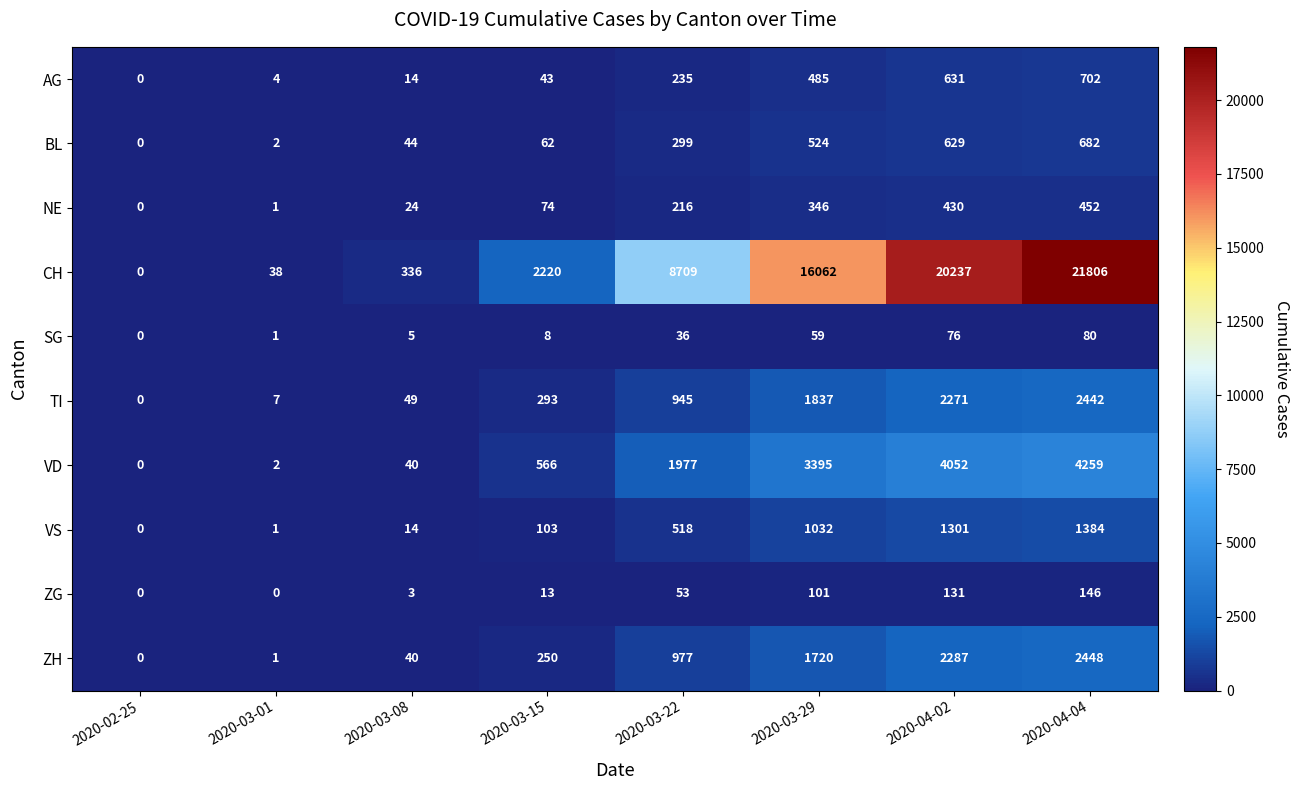

Read the TI value at 2020-03-08.

49